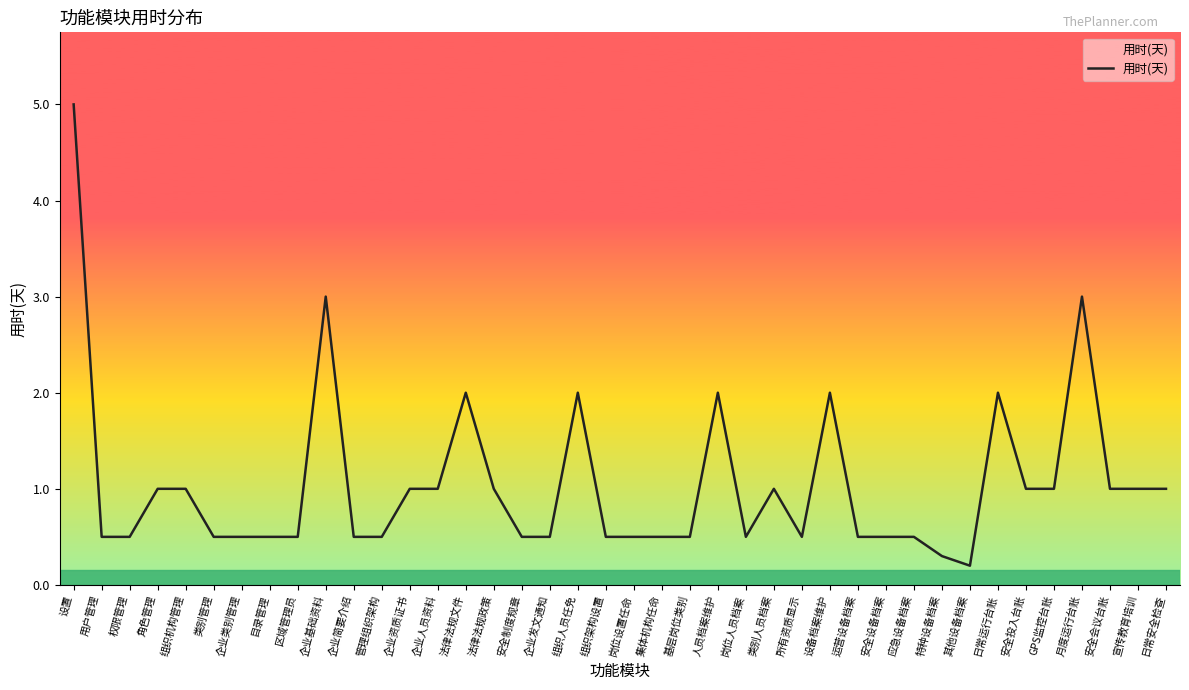

What is the difference between the maximum and second lowest values?

4.7